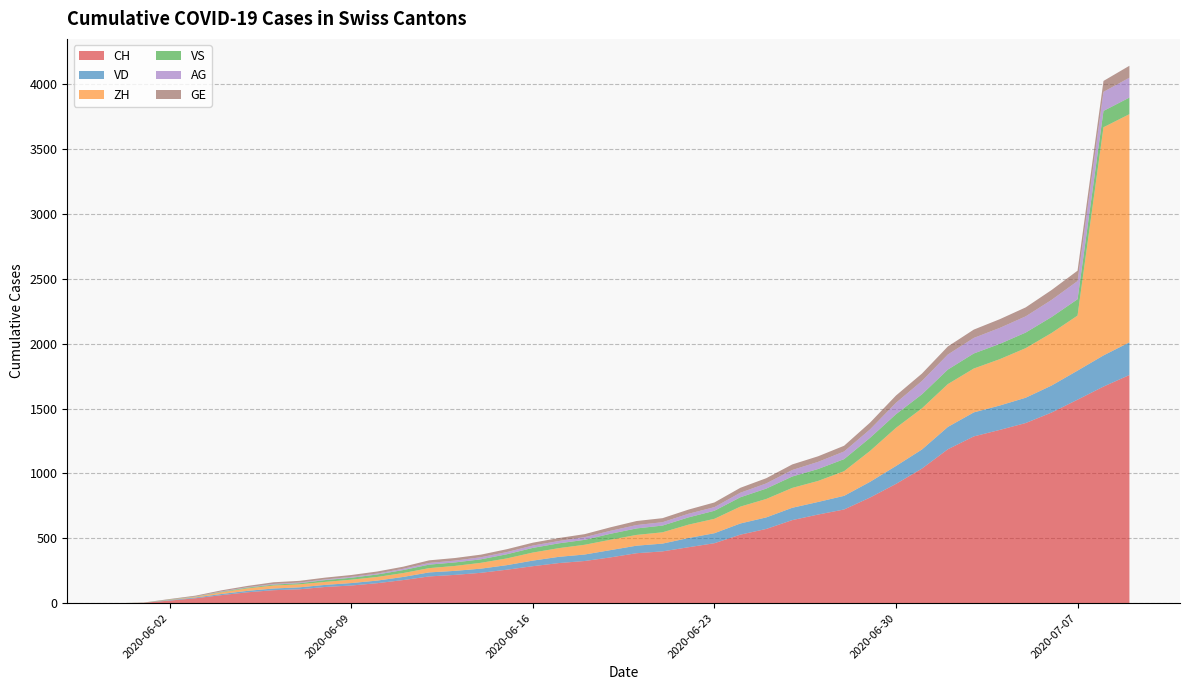

Reading left to right, extract all data points from this chart.

CH: 2020-05-31=0	2020-06-01=3	2020-06-02=20	2020-06-03=38	2020-06-04=62	2020-06-05=84	2020-06-06=100	2020-06-07=107	2020-06-08=125	2020-06-09=136	2020-06-10=154	2020-06-11=178	2020-06-12=206	2020-06-13=218	2020-06-14=234	2020-06-15=258	2020-06-16=285	2020-06-17=309	2020-06-18=325	2020-06-19=353	2020-06-20=385	2020-06-21=399	2020-06-22=431	2020-06-23=462	2020-06-24=528	2020-06-25=572	2020-06-26=640	2020-06-27=683	2020-06-28=722	2020-06-29=814	2020-06-30=919	2020-07-01=1037	2020-07-02=1186	2020-07-03=1285	2020-07-04=1335	2020-07-05=1388	2020-07-06=1469	2020-07-07=1568	2020-07-08=1669	2020-07-09=1758
VD: 2020-05-31=0	2020-06-01=0	2020-06-02=4	2020-06-03=6	2020-06-04=9	2020-06-05=11	2020-06-06=13	2020-06-07=15	2020-06-08=16	2020-06-09=19	2020-06-10=20	2020-06-11=24	2020-06-12=31	2020-06-13=31	2020-06-14=32	2020-06-15=35	2020-06-16=43	2020-06-17=48	2020-06-18=50	2020-06-19=56	2020-06-20=58	2020-06-21=60	2020-06-22=71	2020-06-23=77	2020-06-24=86	2020-06-25=89	2020-06-26=95	2020-06-27=97	2020-06-28=105	2020-06-29=121	2020-06-30=138	2020-07-01=147	2020-07-02=172	2020-07-03=185	2020-07-04=188	2020-07-05=195	2020-07-06=208	2020-07-07=224	2020-07-08=240	2020-07-09=252
ZH: 2020-05-31=0	2020-06-01=0	2020-06-02=2	2020-06-03=5	2020-06-04=13	2020-06-05=19	2020-06-06=23	2020-06-07=23	2020-06-08=23	2020-06-09=26	2020-06-10=28	2020-06-11=30	2020-06-12=33	2020-06-13=38	2020-06-14=45	2020-06-15=52	2020-06-16=62	2020-06-17=67	2020-06-18=75	2020-06-19=80	2020-06-20=83	2020-06-21=87	2020-06-22=103	2020-06-23=111	2020-06-24=130	2020-06-25=142	2020-06-26=153	2020-06-27=162	2020-06-28=190	2020-06-29=238	2020-06-30=294	2020-07-01=317	2020-07-02=330	2020-07-03=338	2020-07-04=357	2020-07-05=382	2020-07-06=405	2020-07-07=424	2020-07-08=1758	2020-07-09=1758
VS: 2020-05-31=0	2020-06-01=1	2020-06-02=2	2020-06-03=2	2020-06-04=4	2020-06-05=6	2020-06-06=7	2020-06-07=9	2020-06-08=14	2020-06-09=15	2020-06-10=19	2020-06-11=23	2020-06-12=27	2020-06-13=27	2020-06-14=27	2020-06-15=32	2020-06-16=36	2020-06-17=37	2020-06-18=38	2020-06-19=46	2020-06-20=50	2020-06-21=52	2020-06-22=56	2020-06-23=62	2020-06-24=72	2020-06-25=80	2020-06-26=88	2020-06-27=92	2020-06-28=93	2020-06-29=101	2020-06-30=105	2020-07-01=108	2020-07-02=112	2020-07-03=116	2020-07-04=118	2020-07-05=120	2020-07-06=123	2020-07-07=126	2020-07-08=126	2020-07-09=128
AG: 2020-05-31=0	2020-06-01=0	2020-06-02=0	2020-06-03=1	2020-06-04=3	2020-06-05=3	2020-06-06=5	2020-06-07=5	2020-06-08=5	2020-06-09=7	2020-06-10=7	2020-06-11=10	2020-06-12=13	2020-06-13=14	2020-06-14=16	2020-06-15=17	2020-06-16=18	2020-06-17=18	2020-06-18=21	2020-06-19=23	2020-06-20=26	2020-06-21=26	2020-06-22=28	2020-06-23=28	2020-06-24=35	2020-06-25=40	2020-06-26=50	2020-06-27=55	2020-06-28=59	2020-06-29=65	2020-06-30=88	2020-07-01=103	2020-07-02=116	2020-07-03=120	2020-07-04=123	2020-07-05=125	2020-07-06=132	2020-07-07=140	2020-07-08=147	2020-07-09=153
GE: 2020-05-31=0	2020-06-01=1	2020-06-02=4	2020-06-03=6	2020-06-04=8	2020-06-05=10	2020-06-06=13	2020-06-07=13	2020-06-08=14	2020-06-09=14	2020-06-10=16	2020-06-11=16	2020-06-12=20	2020-06-13=20	2020-06-14=20	2020-06-15=22	2020-06-16=22	2020-06-17=23	2020-06-18=23	2020-06-19=27	2020-06-20=31	2020-06-21=31	2020-06-22=32	2020-06-23=36	2020-06-24=38	2020-06-25=40	2020-06-26=43	2020-06-27=43	2020-06-28=44	2020-06-29=52	2020-06-30=56	2020-07-01=57	2020-07-02=62	2020-07-03=64	2020-07-04=67	2020-07-05=69	2020-07-06=76	2020-07-07=80	2020-07-08=84	2020-07-09=92